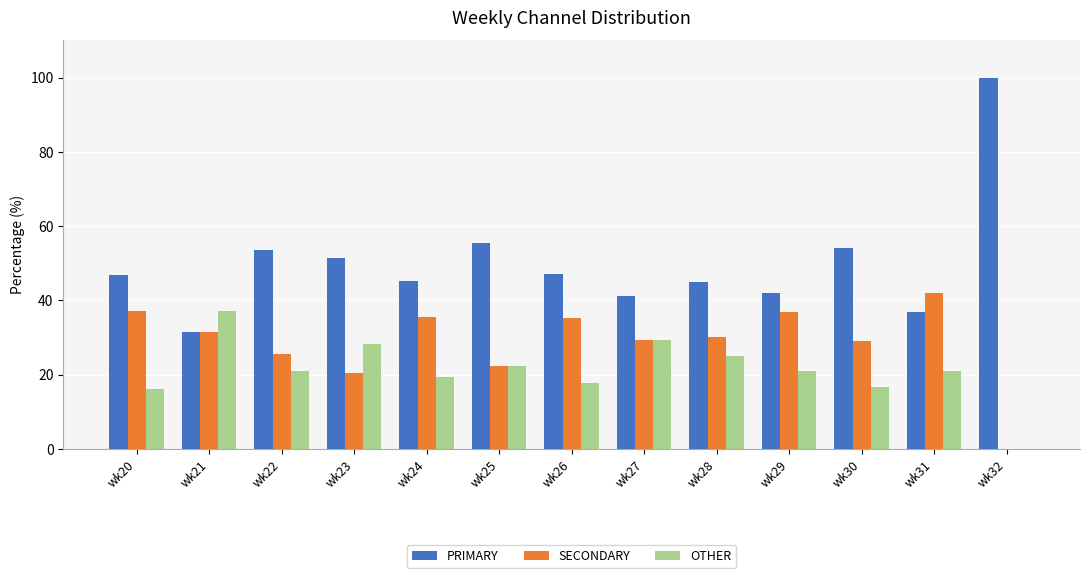

Which series has the largest total across all categories?

PRIMARY